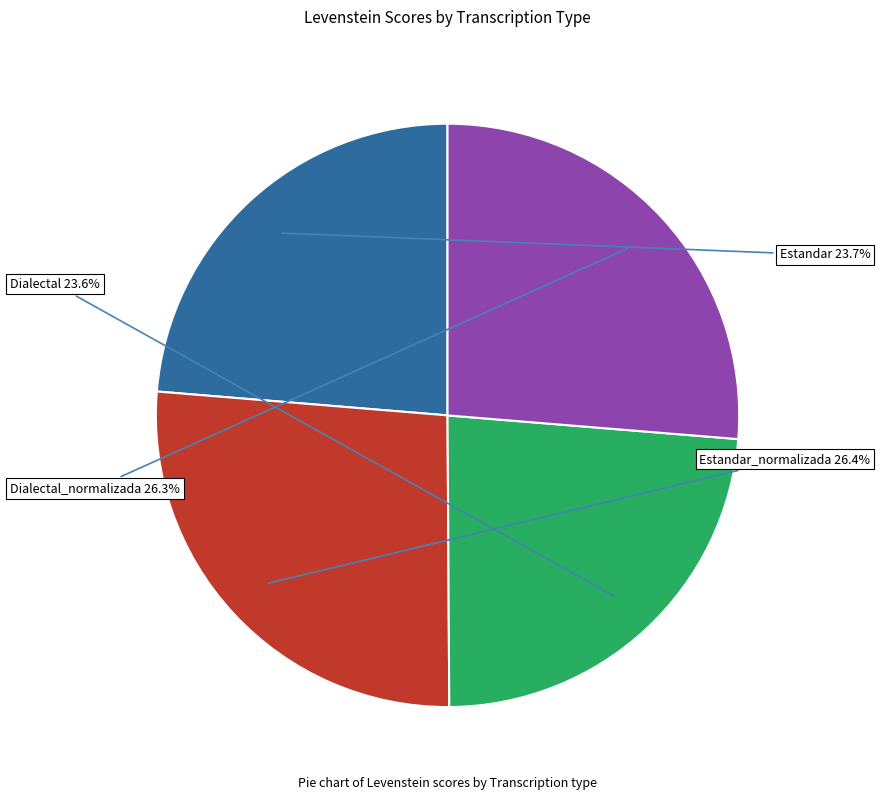

What is the total percentage of Dialectal_normalizada and Dialectal?

49.9%